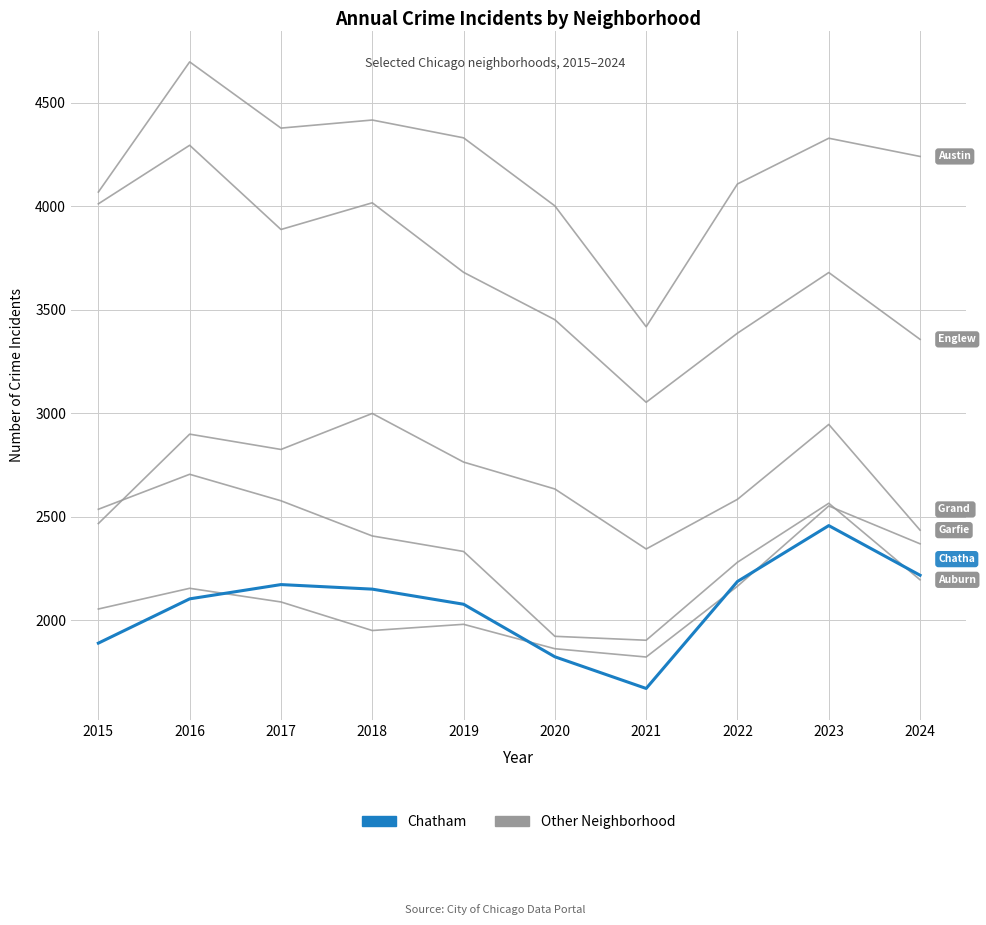

Is this an area chart (filled region under the line)?

No